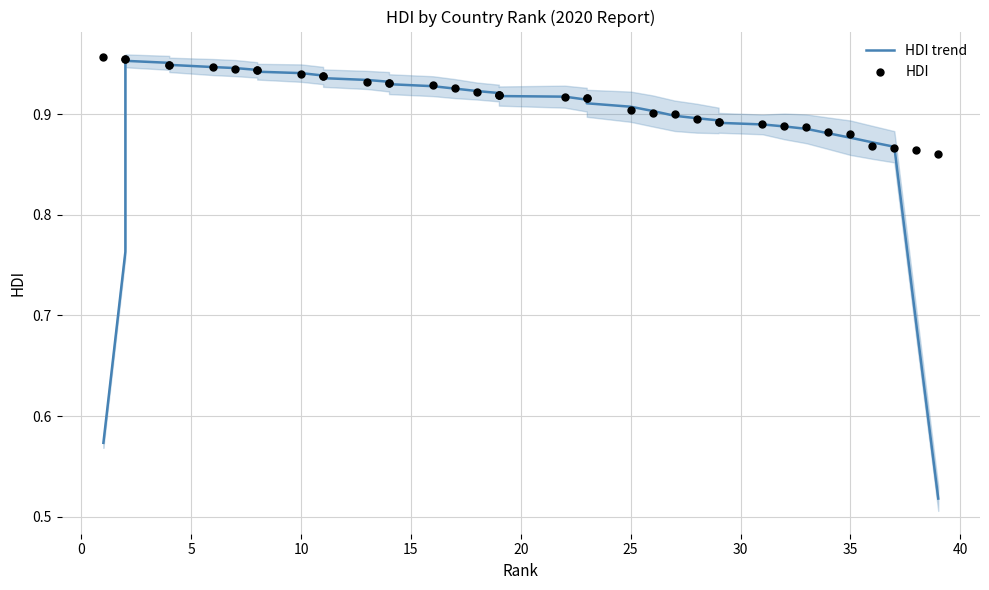

Is the value of HDI at 29 greater than the value of HDI trend at 29?

Yes